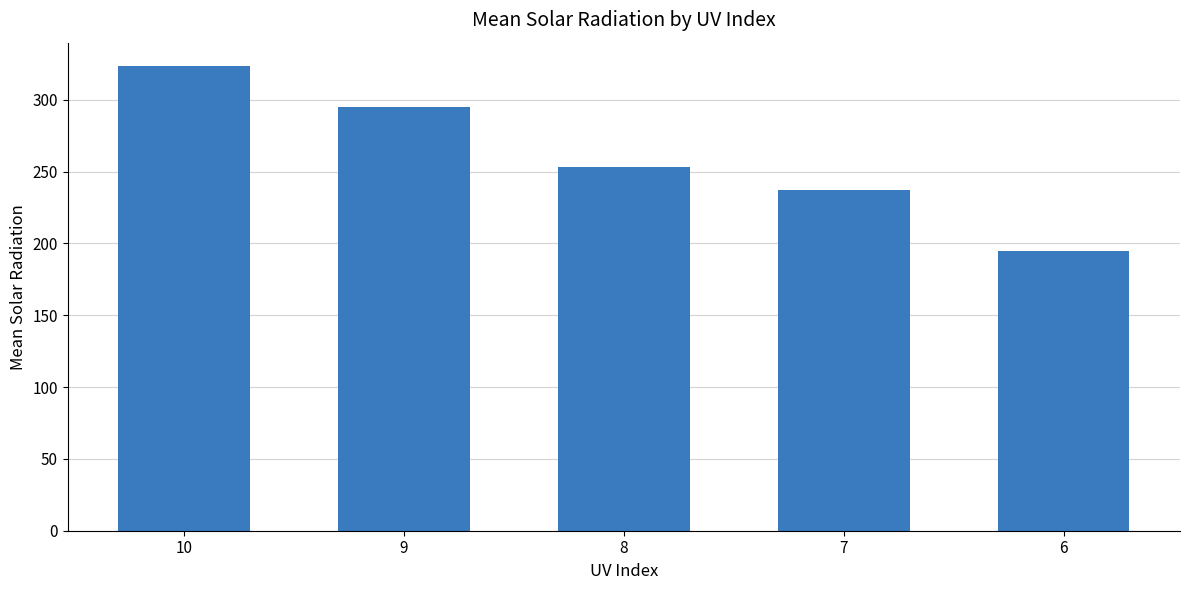

What is the difference between the maximum and minimum values?

128.6